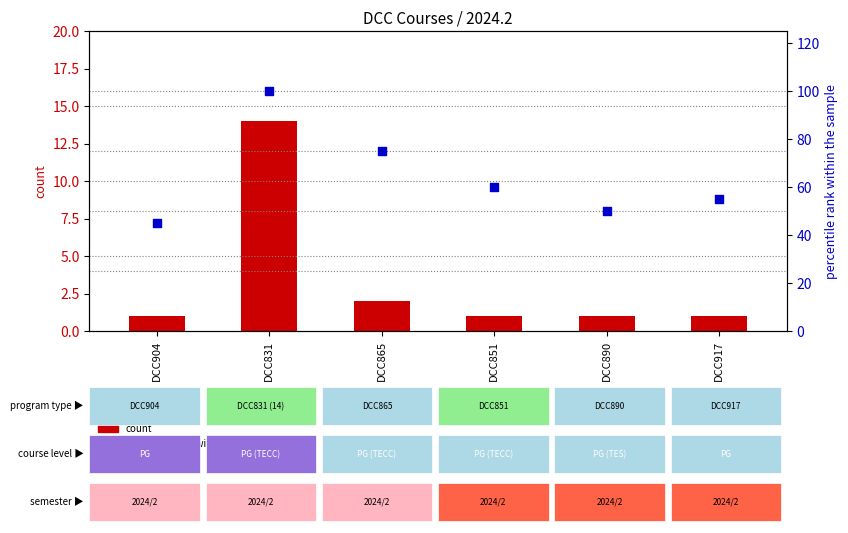

Which series has the largest total across all categories?

percentile rank within the sample